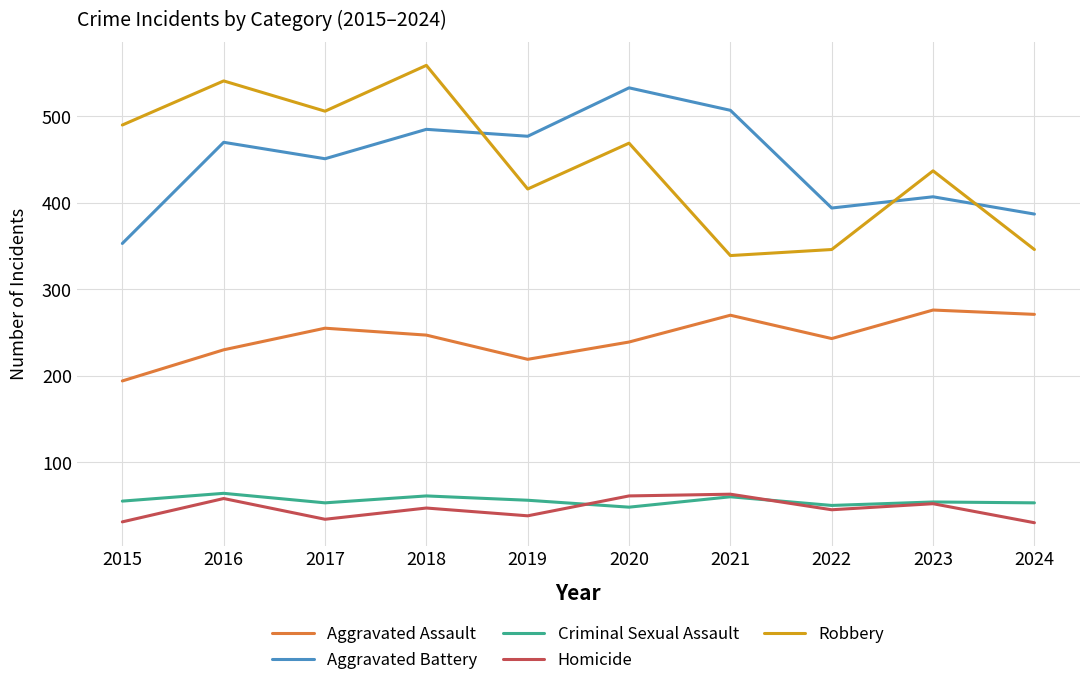

Which series has the largest range (max minus min)?

Robbery